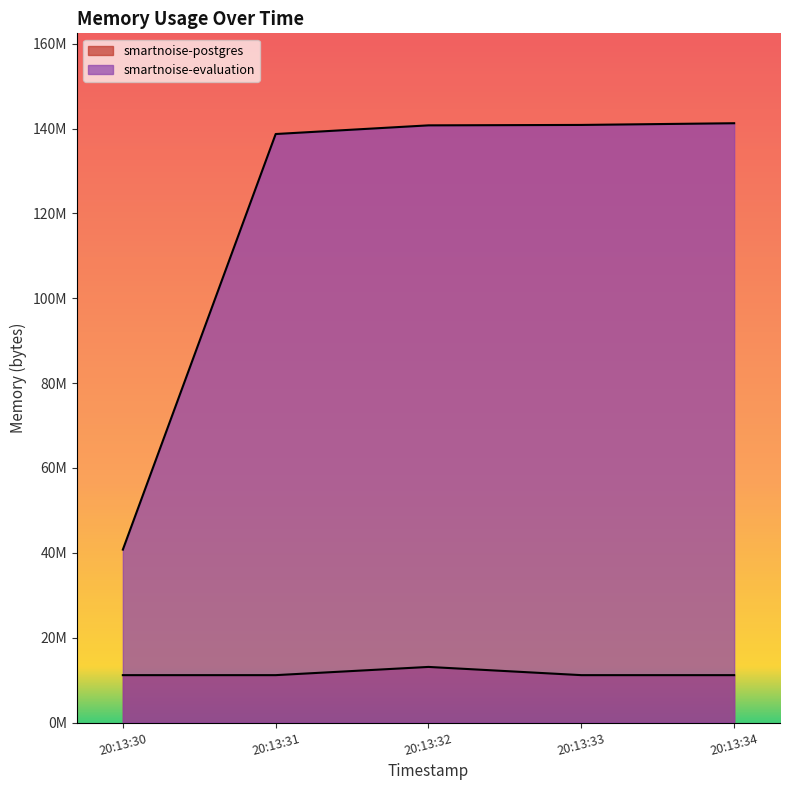

Does the chart display data point markers on the line(s)?

No